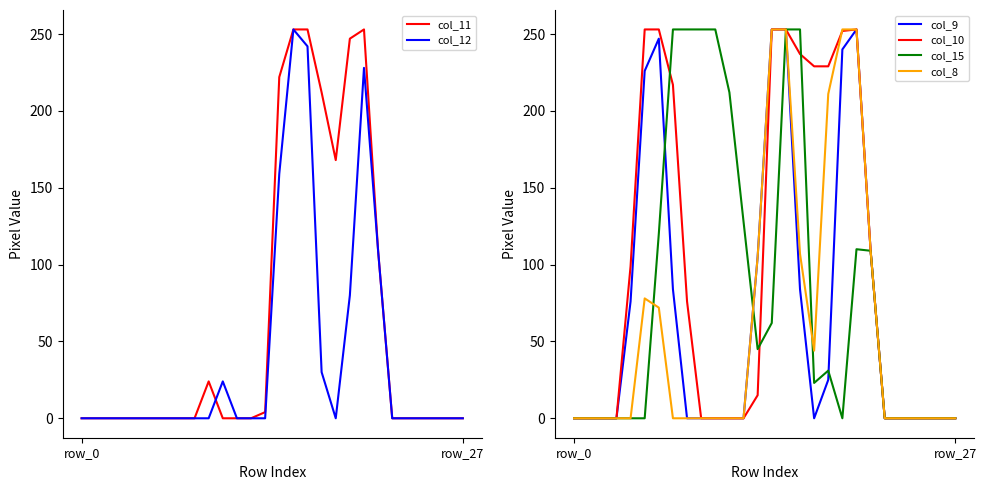

Rank the series by their maximum value, from highest to lowest.

col_11, col_12, col_9, col_10, col_15, col_8